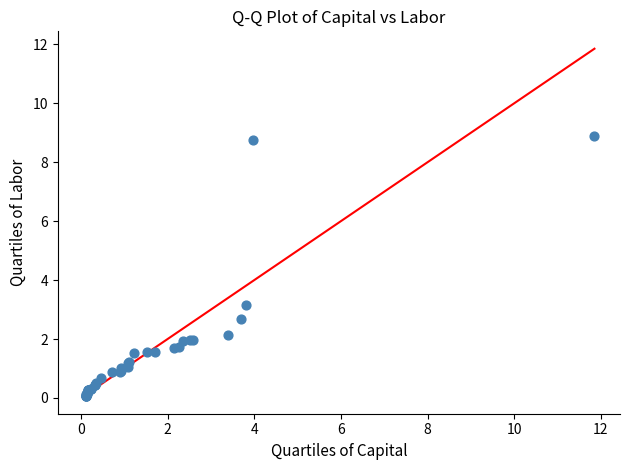

What Y value in the scatter plot is closest to 4?

3.2